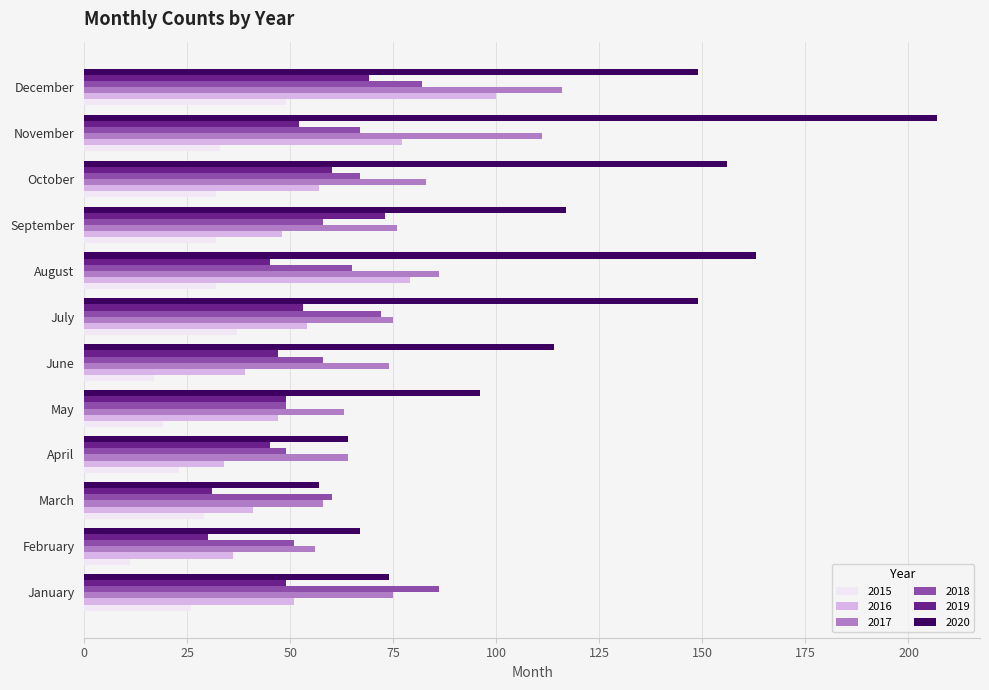

What is the difference between the maximum and minimum values in the 2018 series?

37